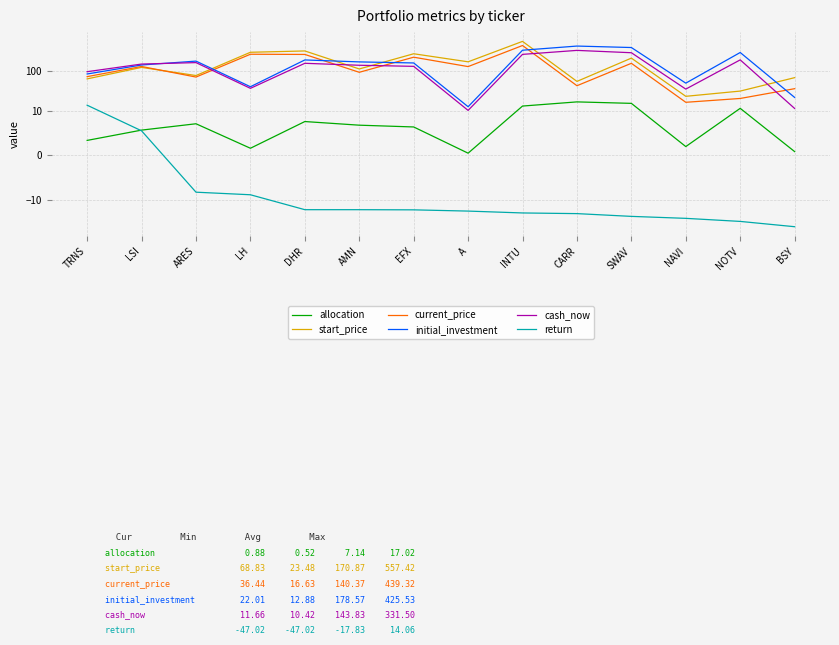

True or false: current_price and return intersect in this chart.

False